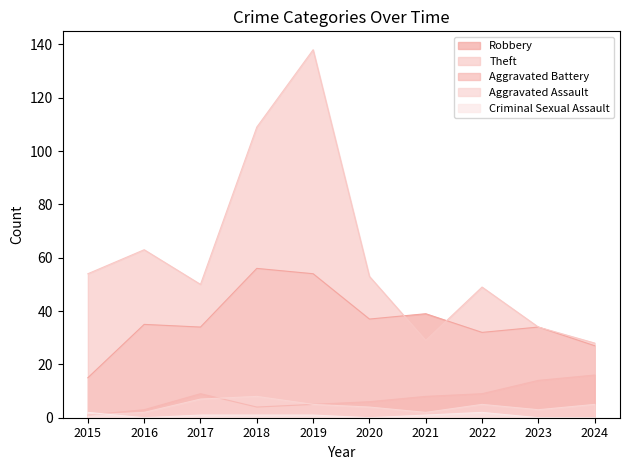

Where is Aggravated Assault nearest to the value 4?

2020